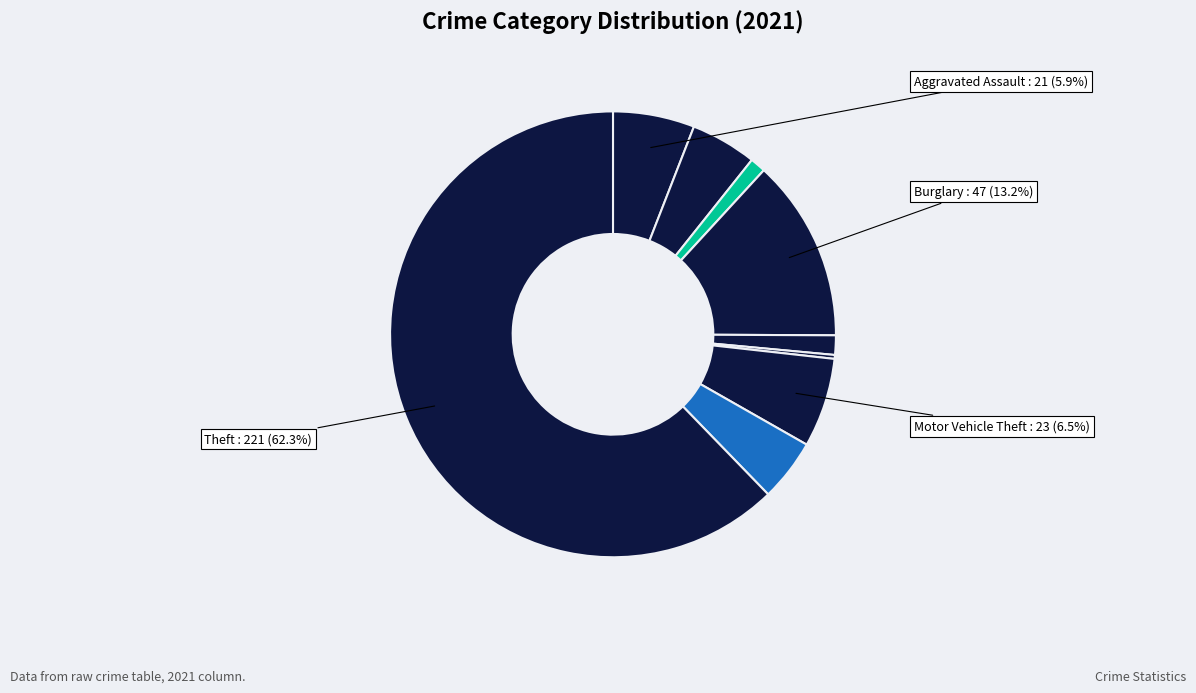

Which slice is the smallest?

Homicide